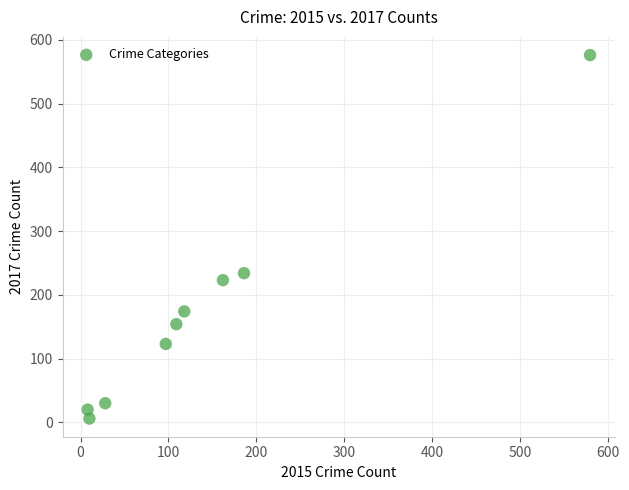

What is the range of X values (max minus min)?

572